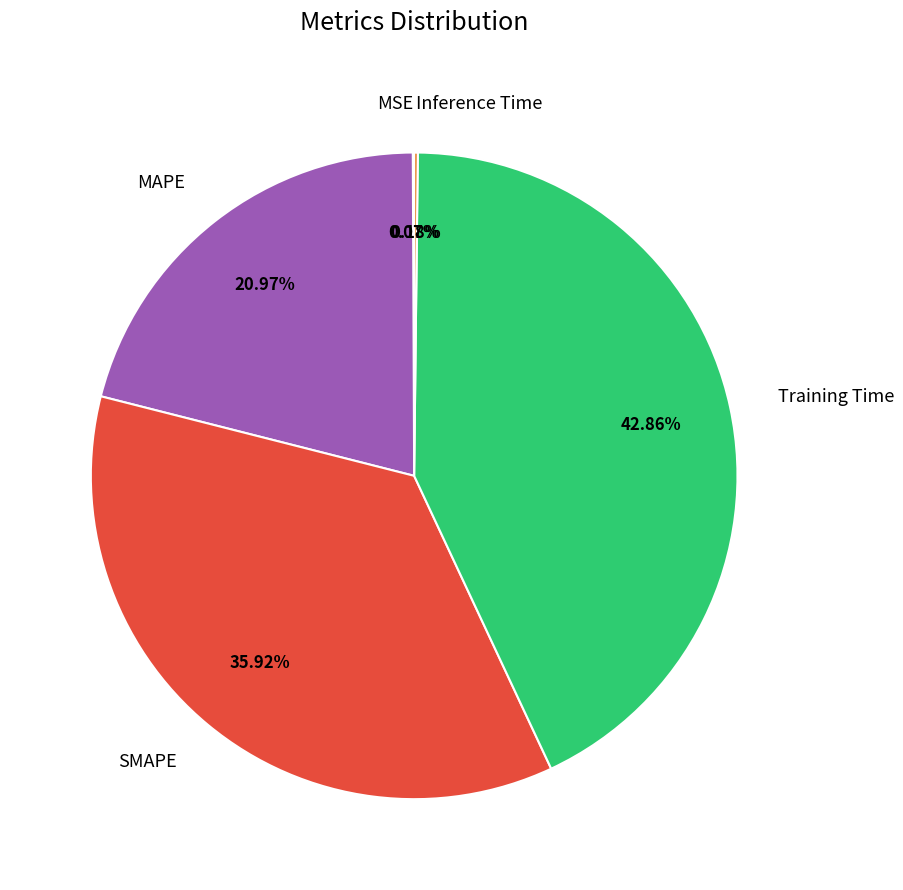

Combined, do MAPE and Training Time account for over 50%?

Yes